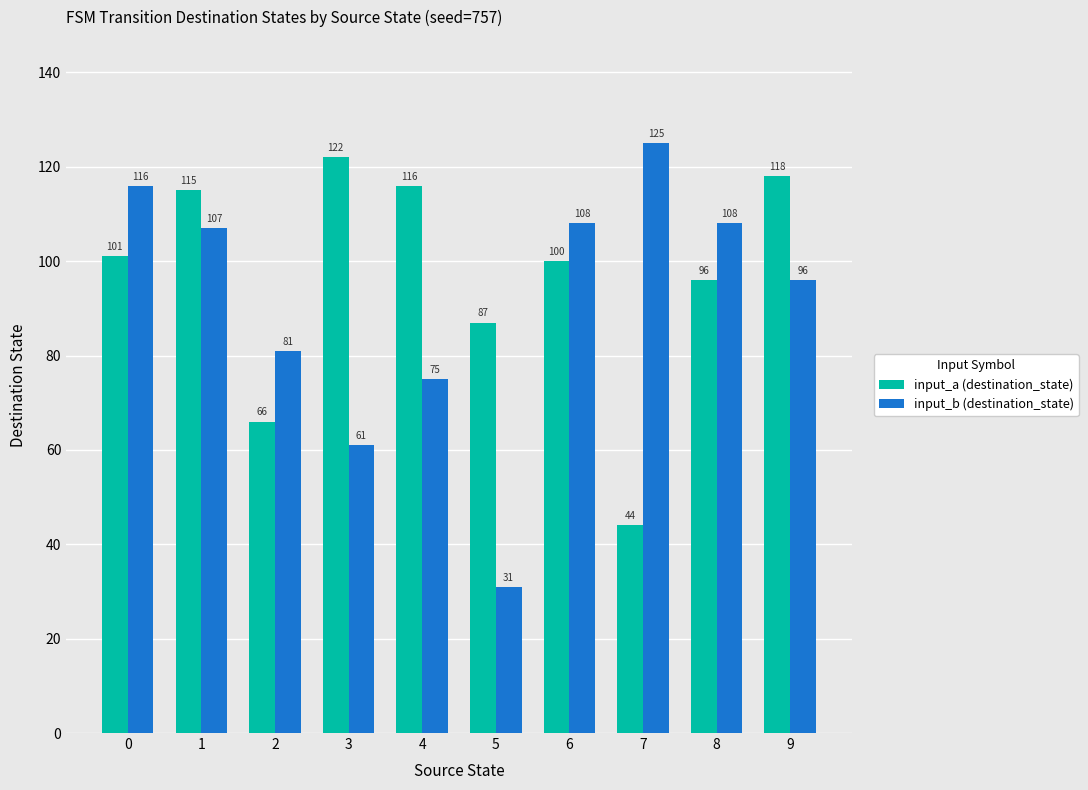

What is the highest value of the input_b (destination_state) series?

125